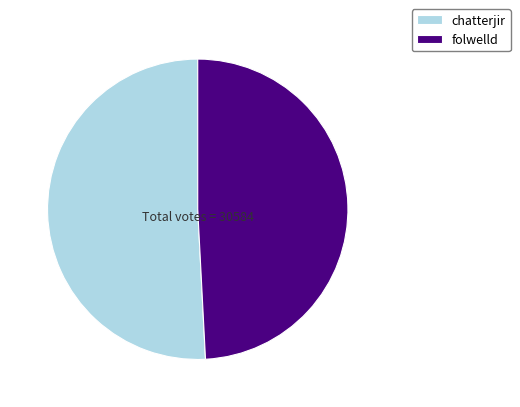

How many segments does this pie chart have?

2